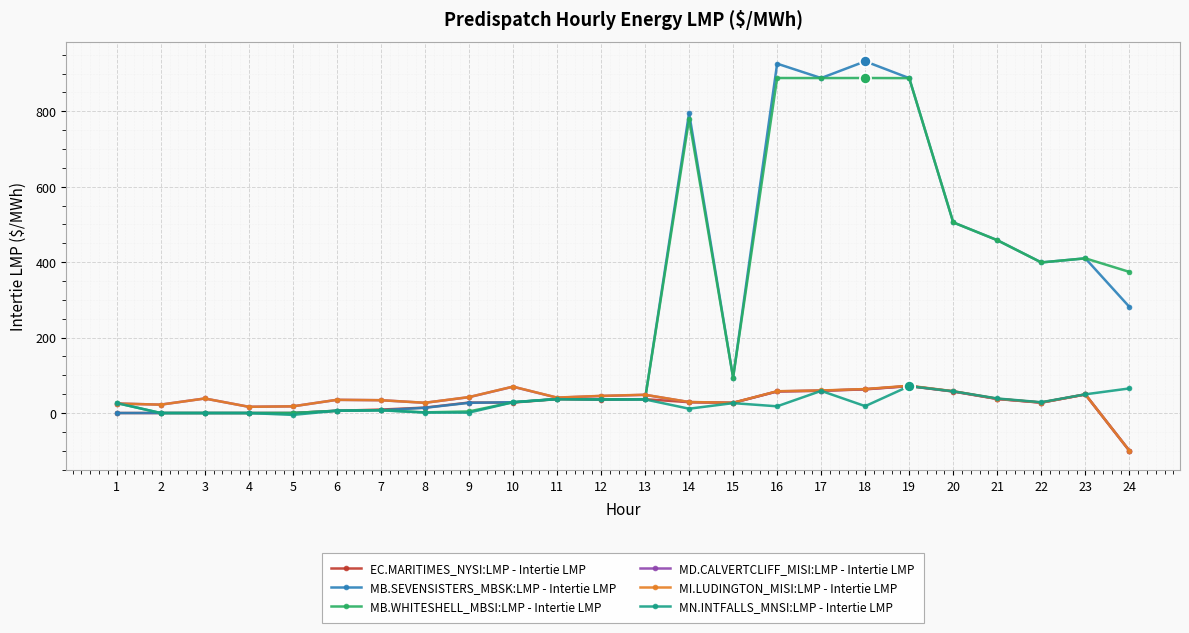

Which label corresponds to the smallest value in the chart?

24